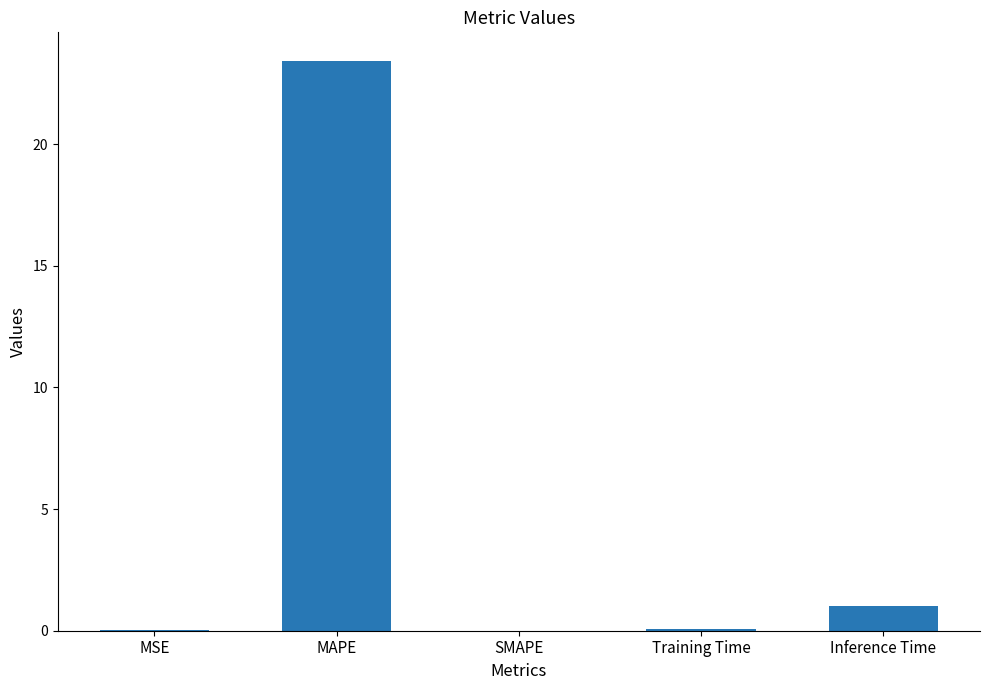

What is the approximate value at MAPE?

23.4